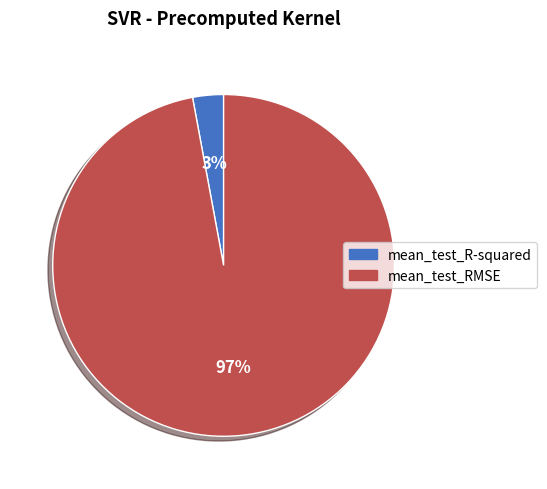

Between mean_test_R-squared and mean_test_RMSE, which is larger?

mean_test_RMSE